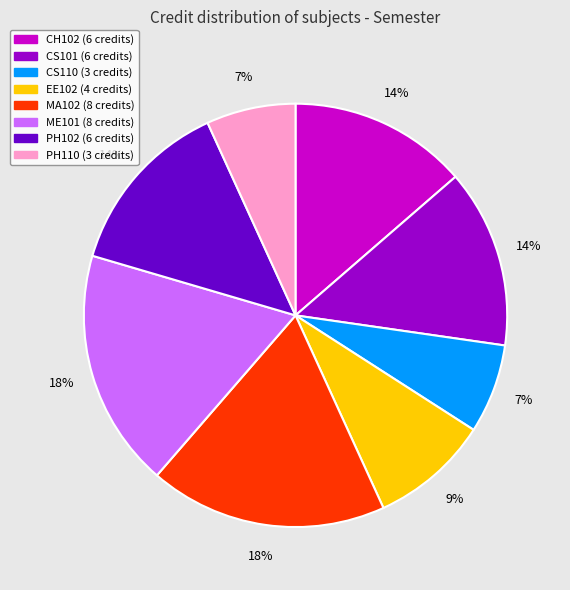

Is there any slice that represents more than half of the pie?

No